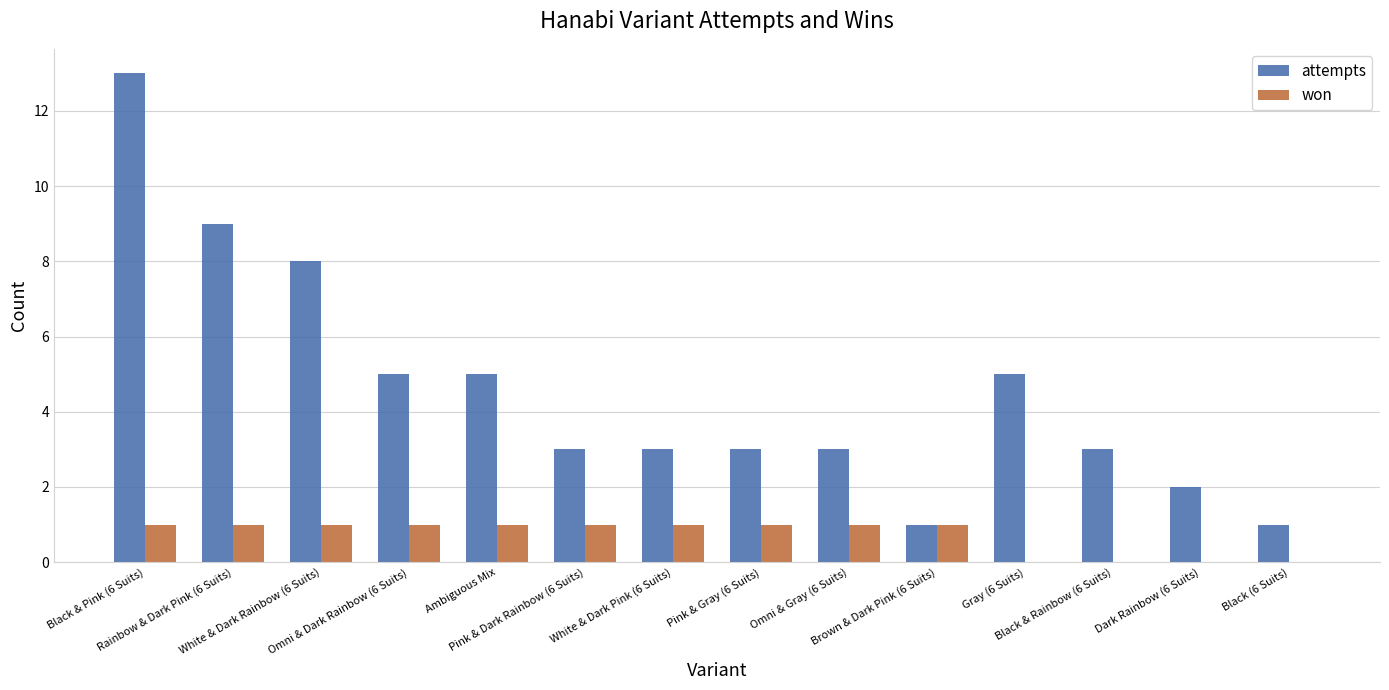

What is the maximum value for attempts?

13